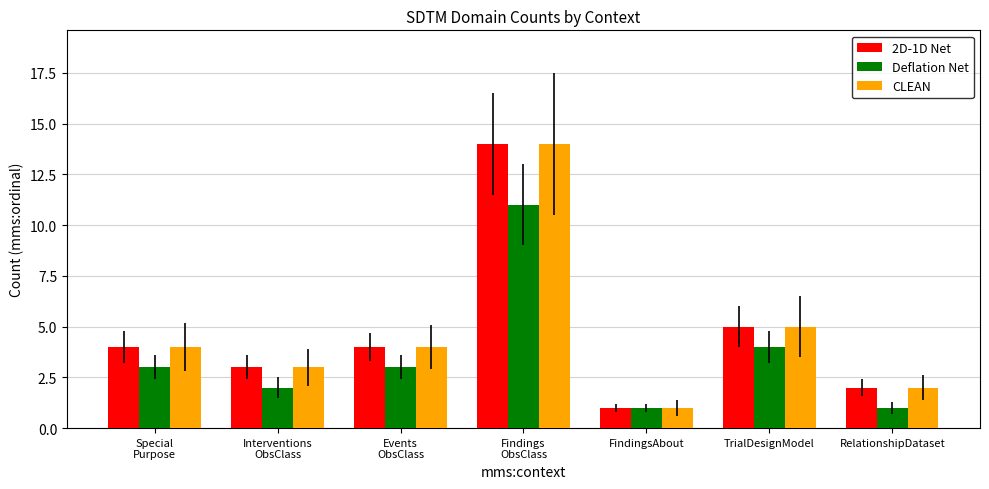

What is the maximum value shown in the chart?

14